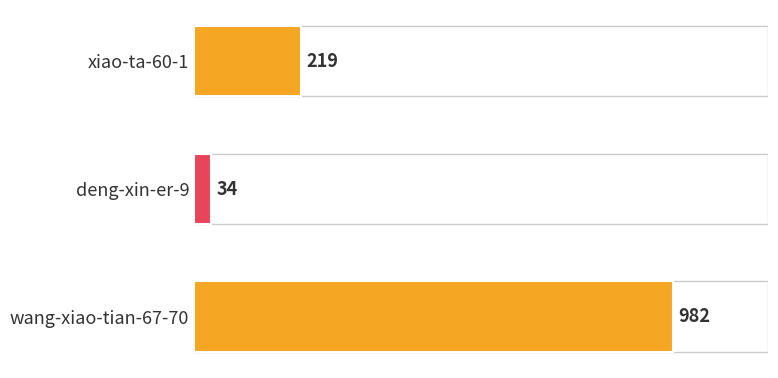

Reading top to bottom, list all the values displayed in this chart.

xiao-ta-60-1=219	deng-xin-er-9=34	wang-xiao-tian-67-70=982